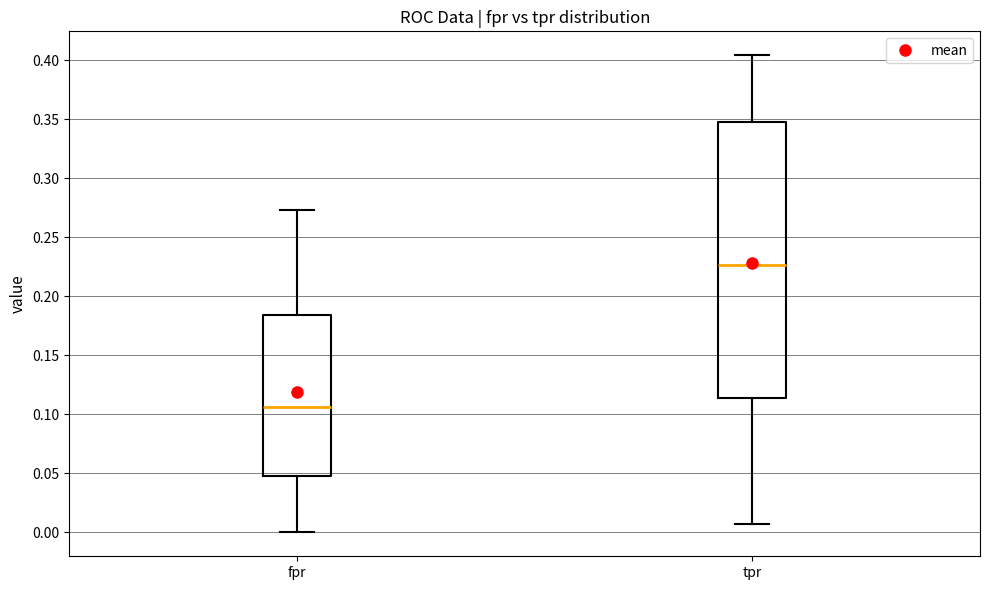

Comparing the boxes themselves (not the whiskers), which one is the tallest?

tpr